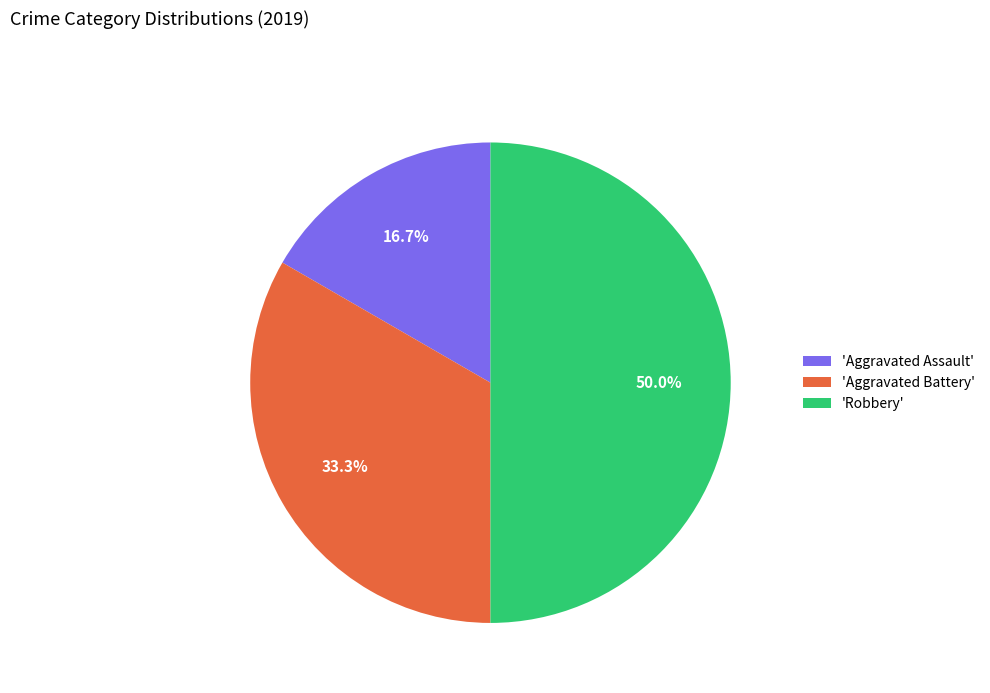

How much of the chart is everything except 'Aggravated Assault'?

83.3%